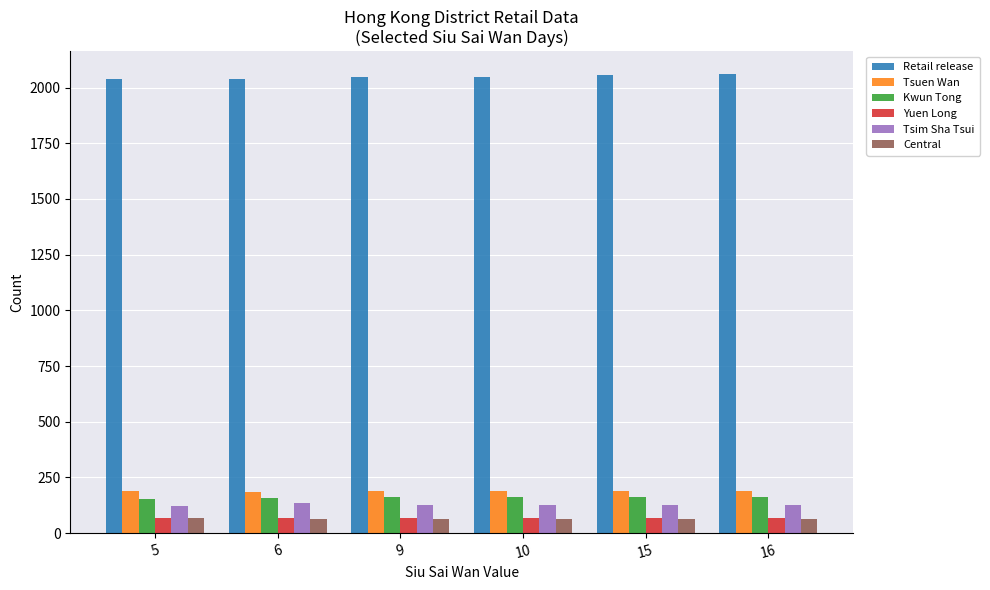

The value of Yuen Long at 10 is 66. True or false?

True